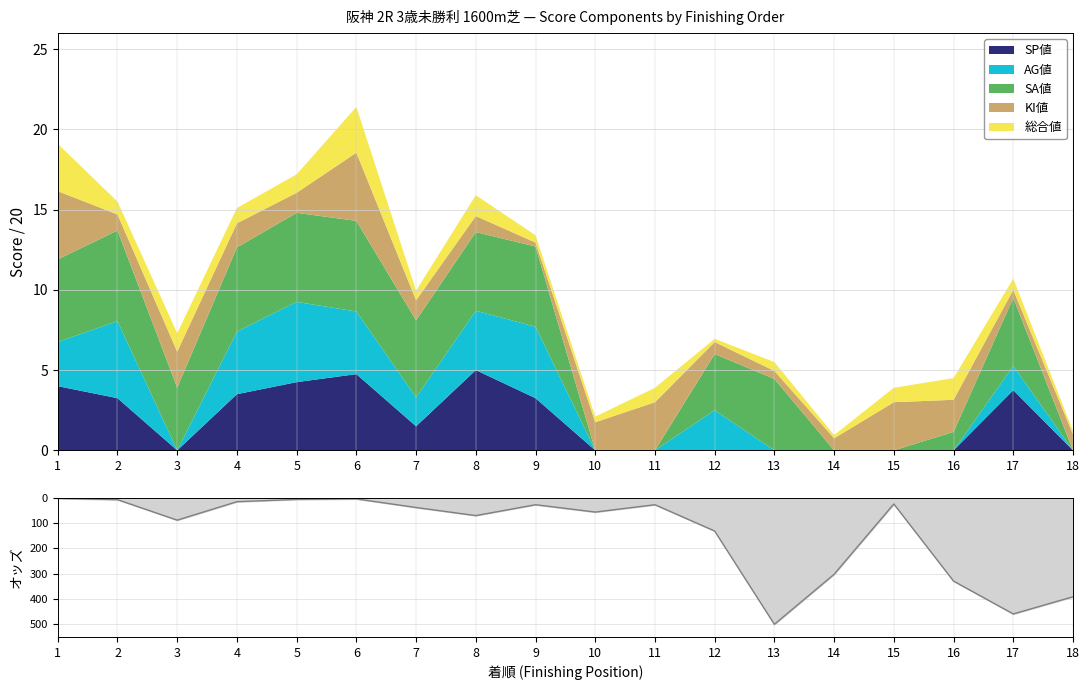

What is the difference between the second highest and second lowest values?

455